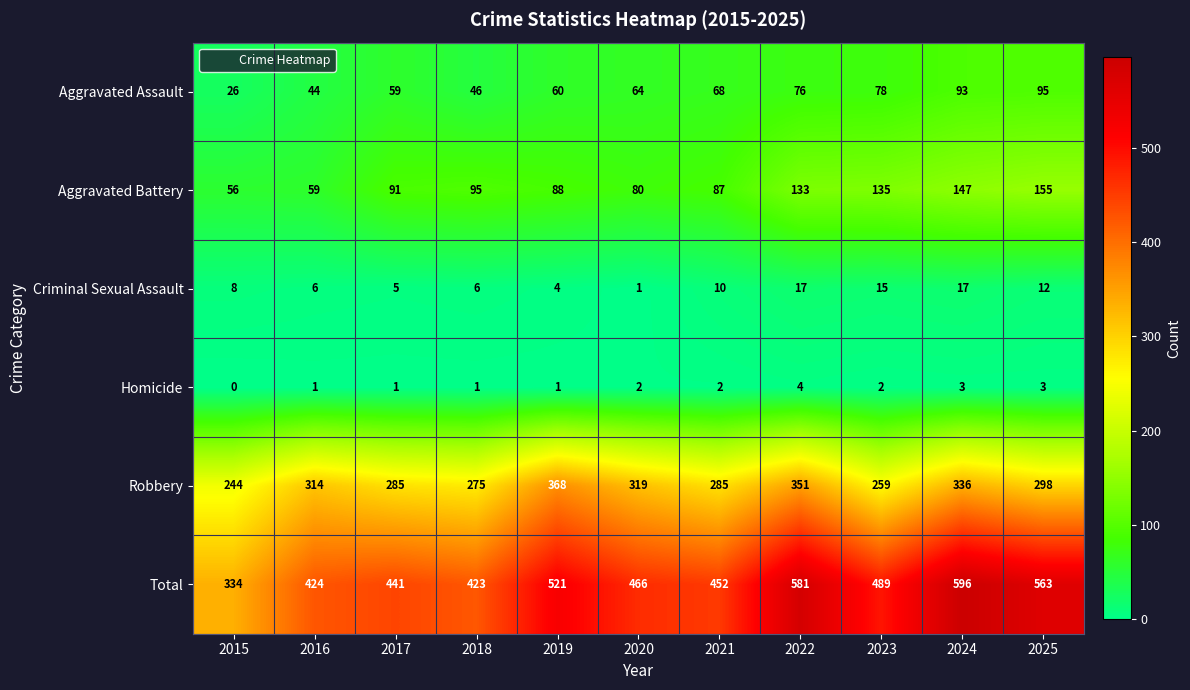

What value does the Aggravated Battery series have at 2019, to the nearest 5?

90